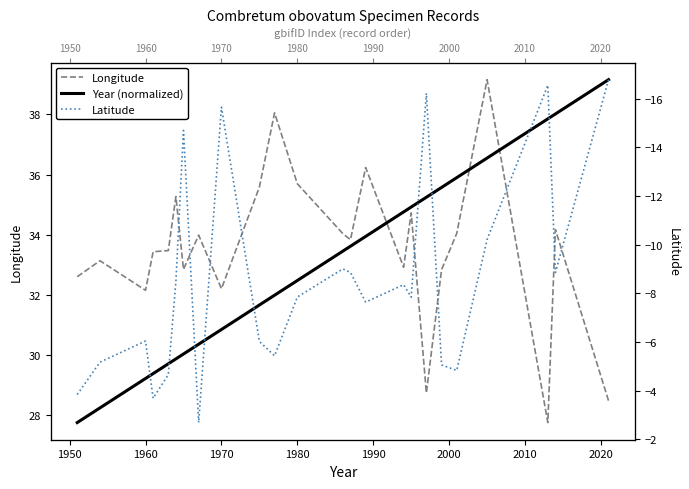

What are all the series names shown in the legend?

Longitude, Year (normalized), Latitude